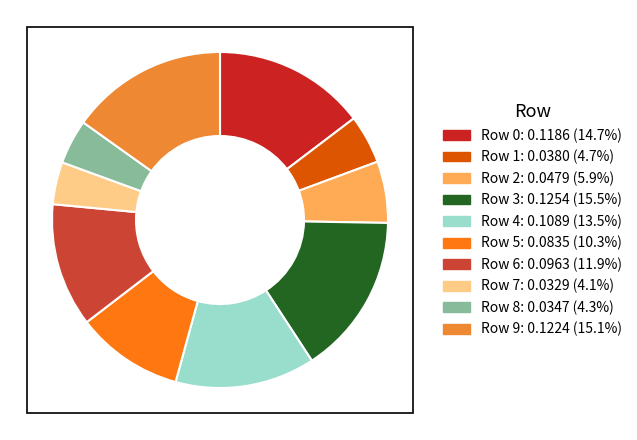

Does any single category account for the majority?

No